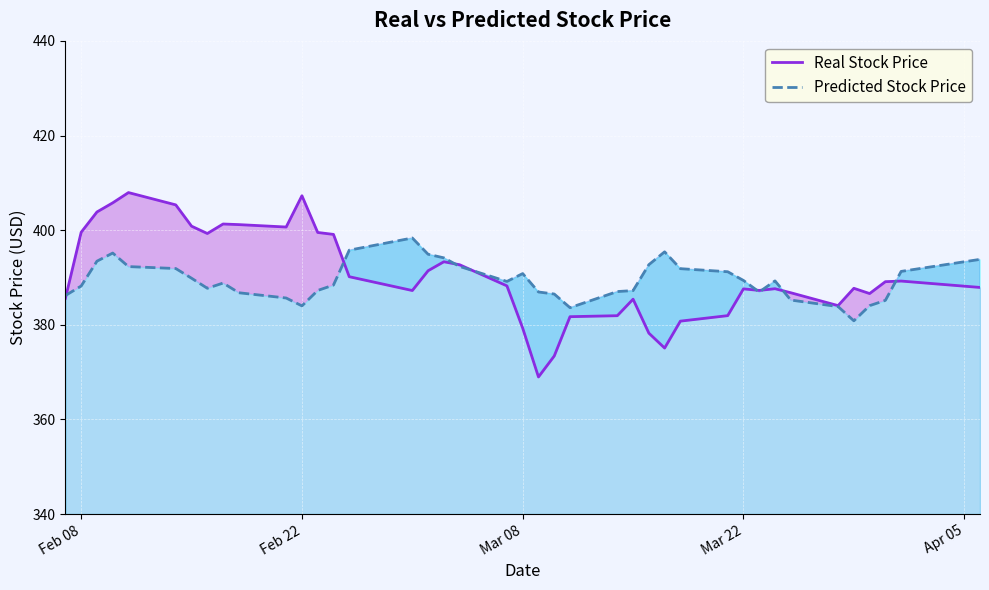

What are all the series names shown in the legend?

Real Stock Price, Predicted Stock Price